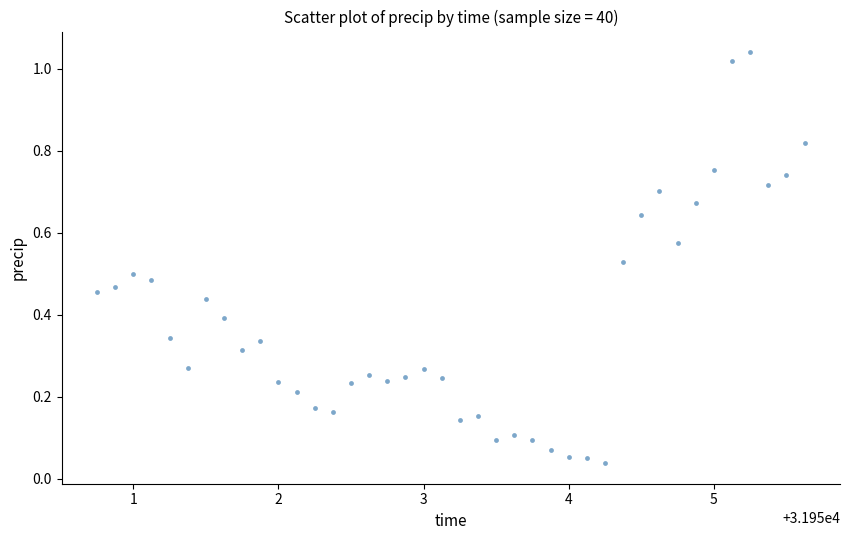

What is the range of X values (max minus min)?

4.9